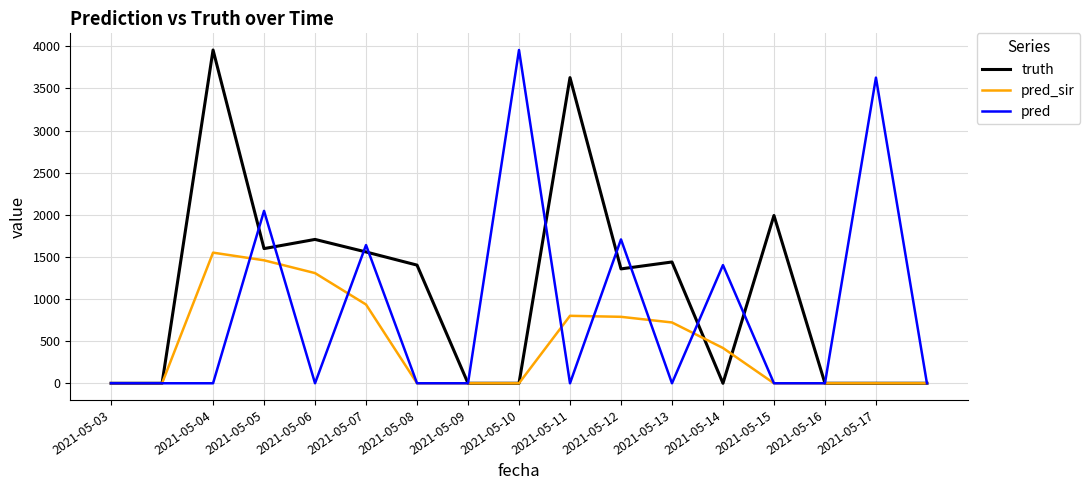

List the series in order of their overall mean, lowest first.

pred_sir, pred, truth